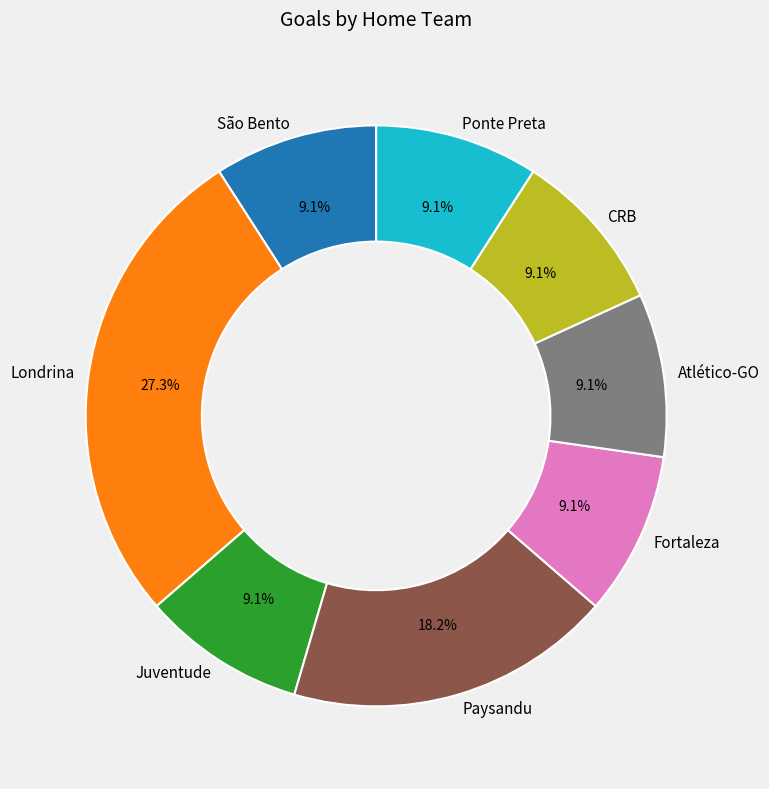

How much of the chart is everything except Juventude?

90.9%